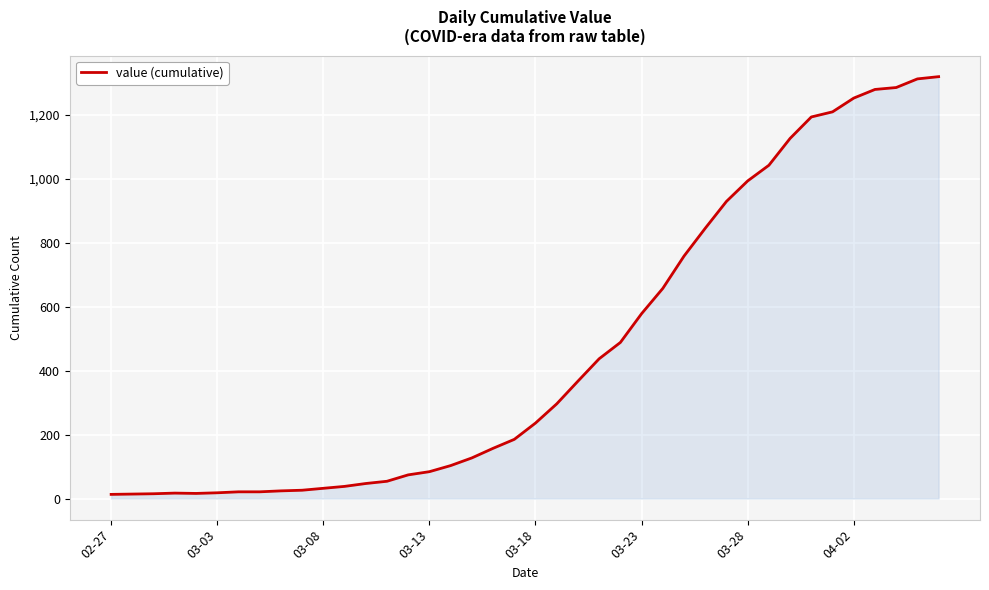

What is the maximum value shown in the chart?

1319